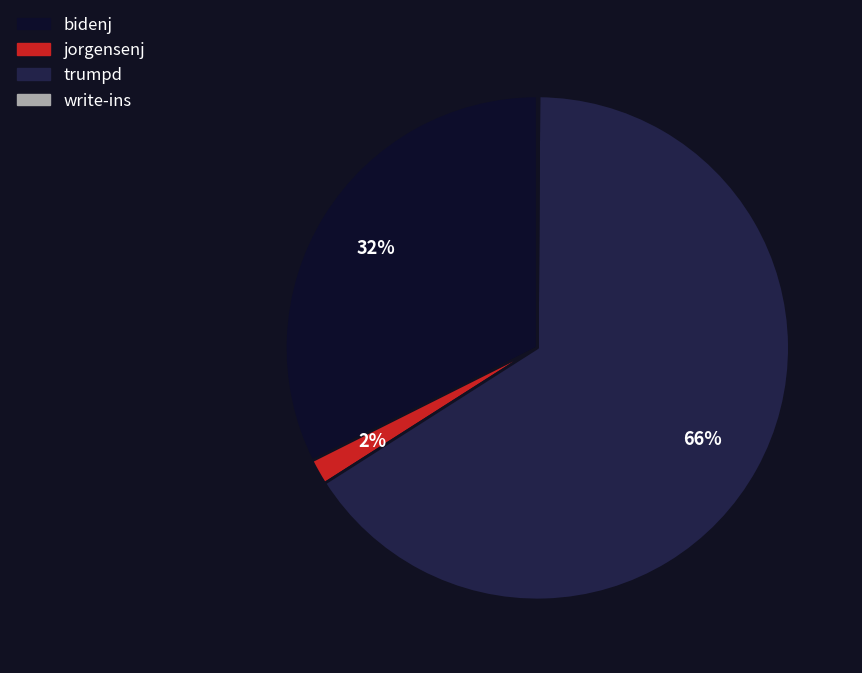

Which slice is the largest?

trumpd